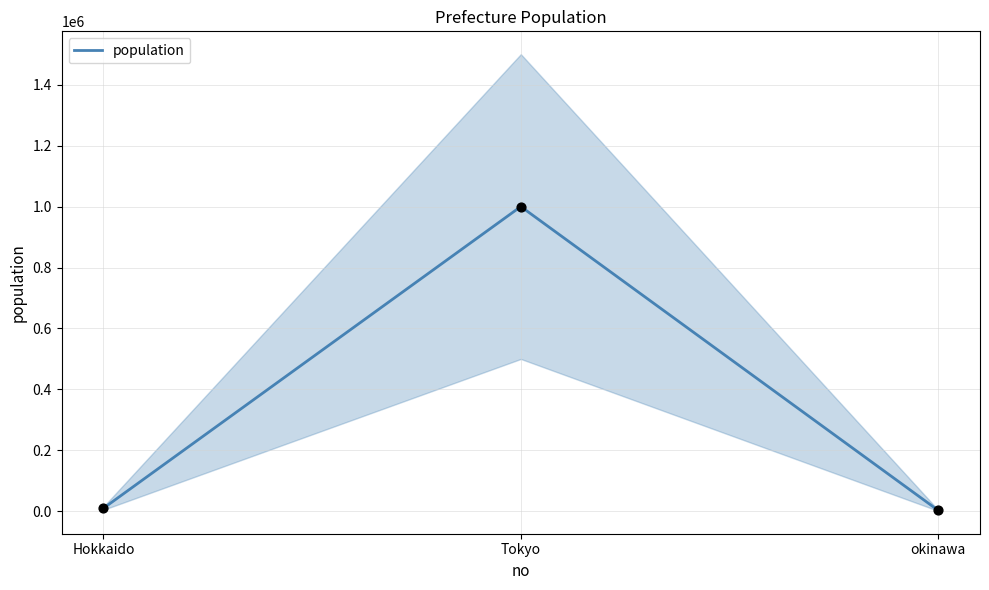

What is the change in value from Hokkaido to okinawa?

-7000